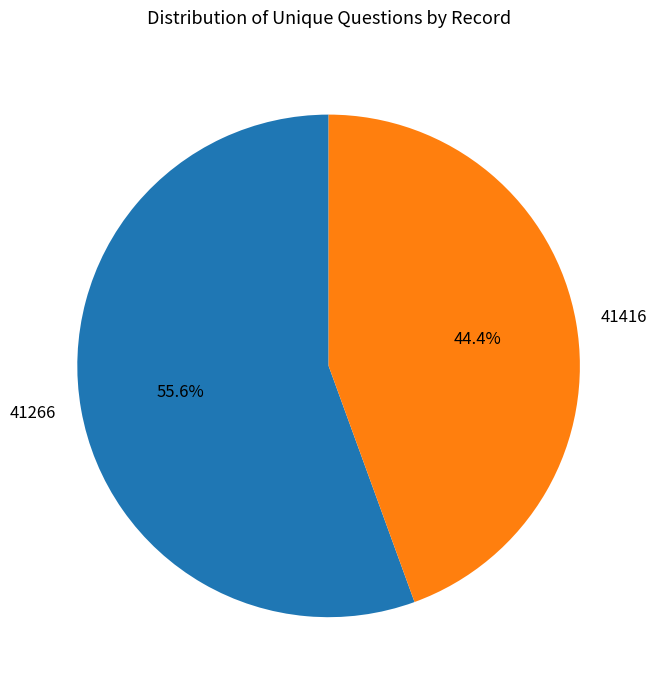

Between 41416 and 41266, which is larger?

41266